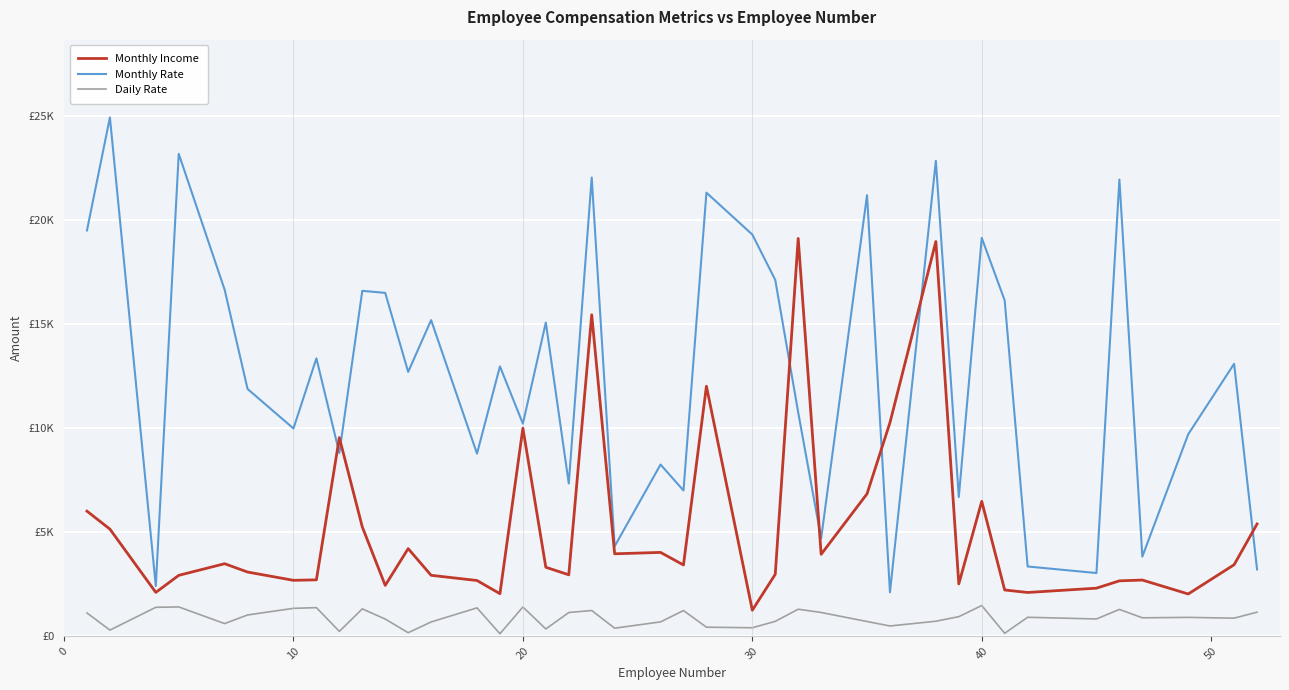

What is the difference between the maximum and minimum values in the Daily Rate series?

1356